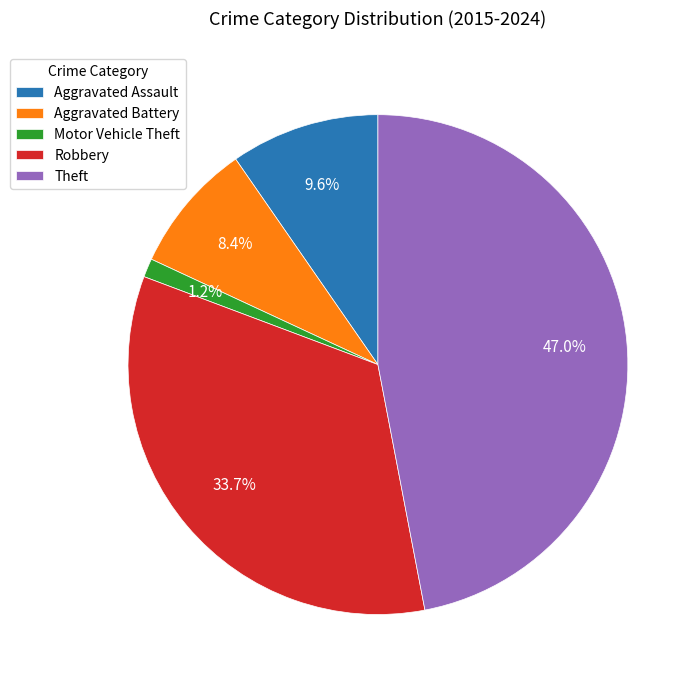

What percentage is the Robbery slice, to the nearest percent?

34%